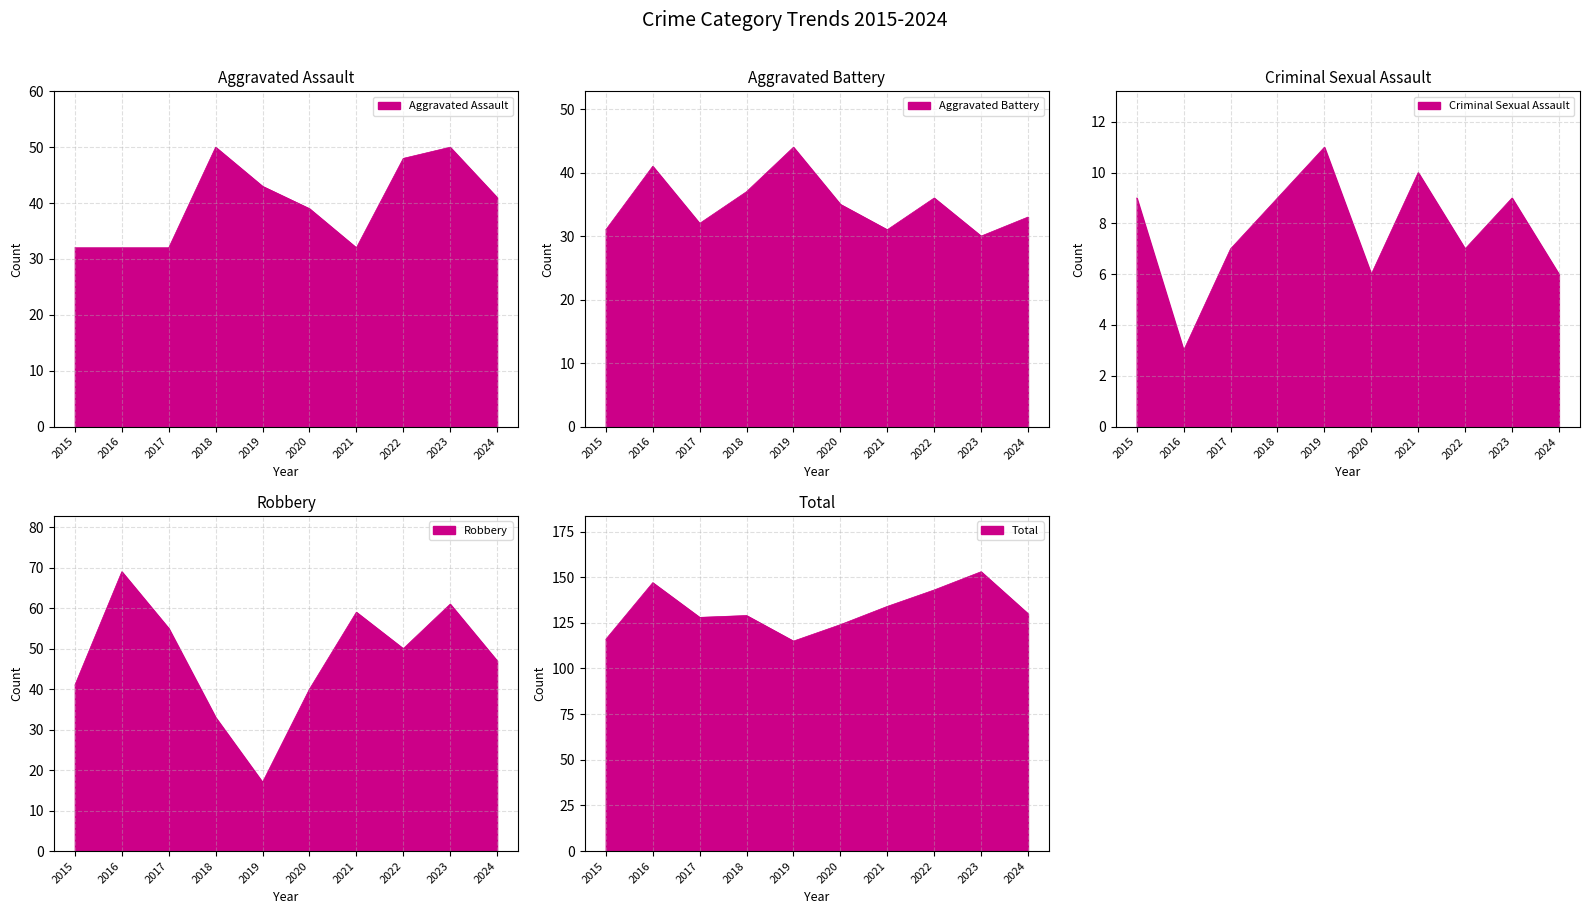

Reading right to left, transcribe all the data shown in this chart.

Aggravated Assault: 2024=41	2023=50	2022=48	2021=32	2020=39	2019=43	2018=50	2017=32	2016=32	2015=32
Aggravated Battery: 2024=33	2023=30	2022=36	2021=31	2020=35	2019=44	2018=37	2017=32	2016=41	2015=31
Criminal Sexual Assault: 2024=6	2023=9	2022=7	2021=10	2020=6	2019=11	2018=9	2017=7	2016=3	2015=9
Robbery: 2024=47	2023=61	2022=50	2021=59	2020=40	2019=17	2018=33	2017=55	2016=69	2015=41
Total: 2024=130	2023=153	2022=143	2021=134	2020=124	2019=115	2018=129	2017=128	2016=147	2015=116